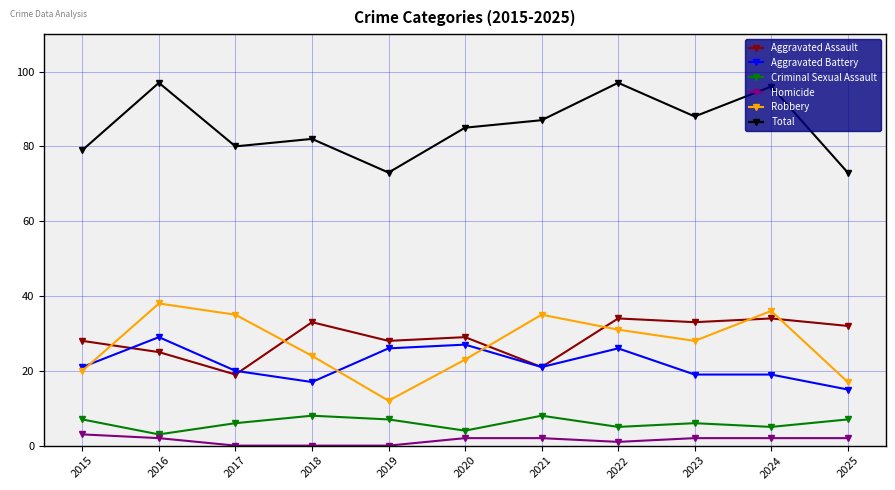

What is the value of the Aggravated Battery point at the 2nd from the left?

29